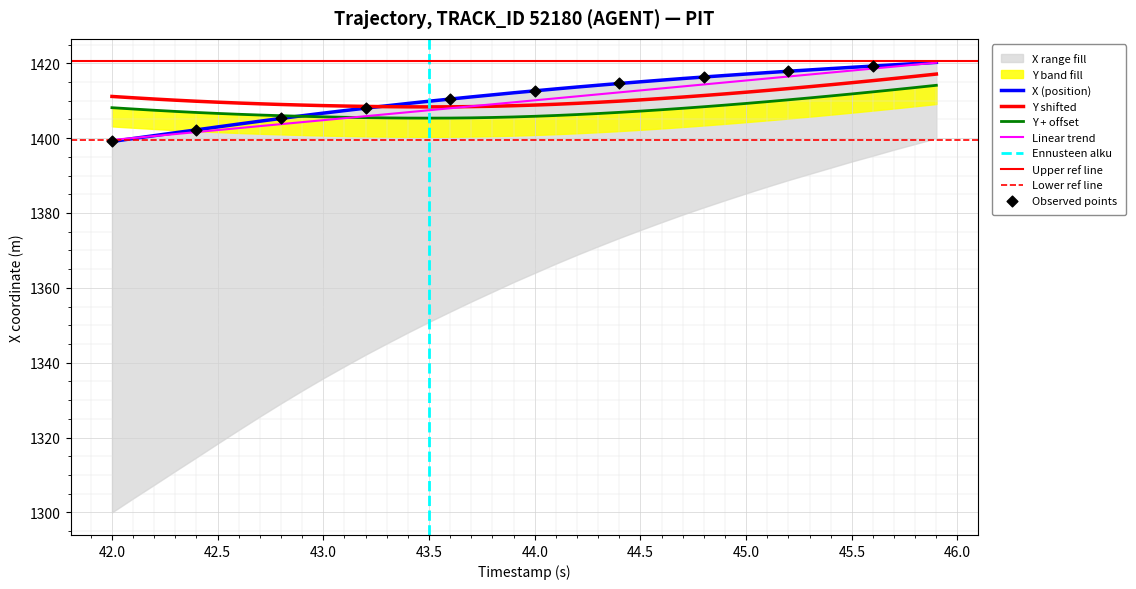

Which series has the largest total across all categories?

X